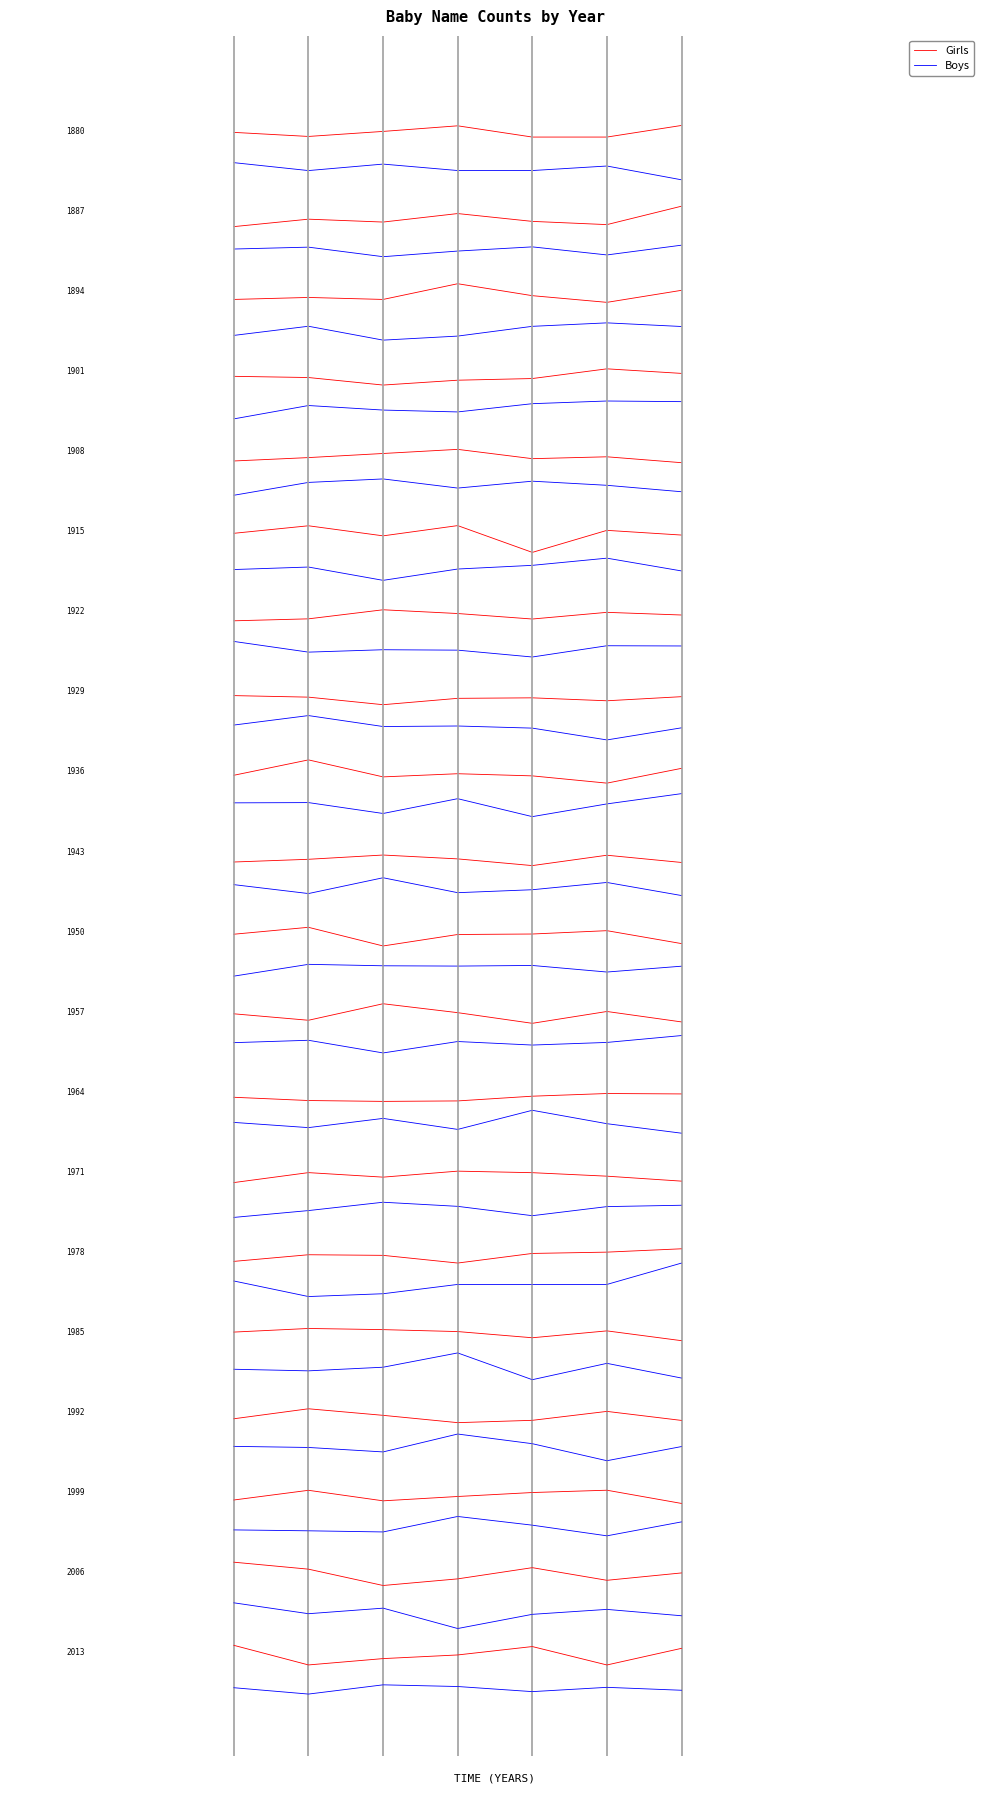

True or false: Boys and Girls cross at least once.

False